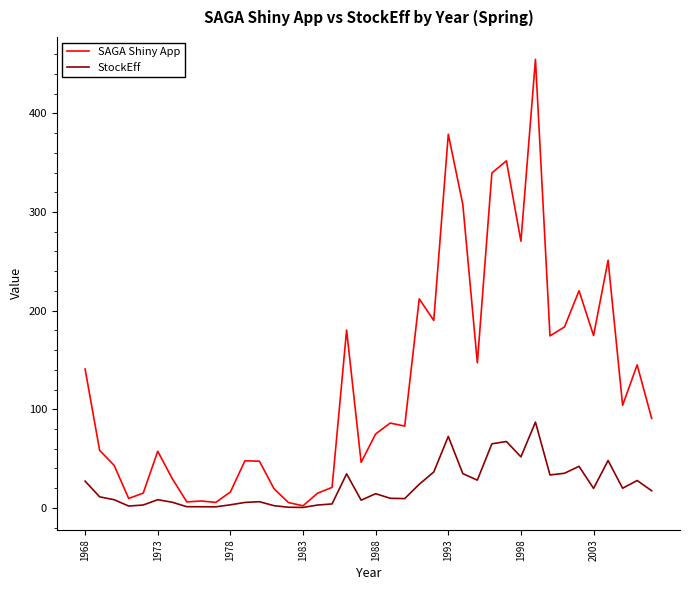

What is the greatest value displayed?

454.8